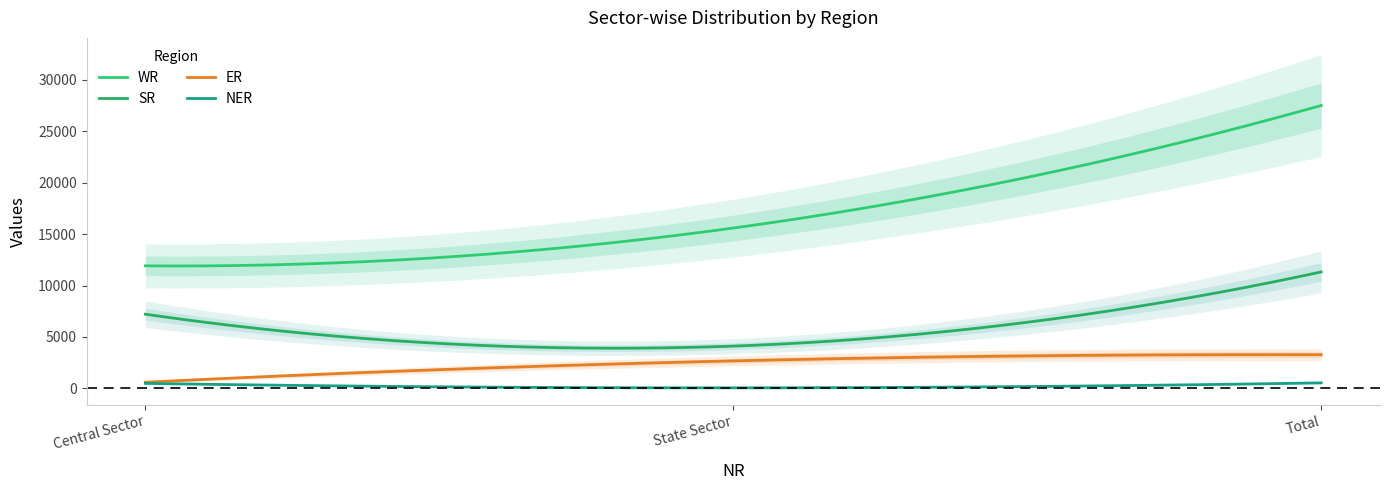

The value of NER at State Sector is 11. True or false?

False